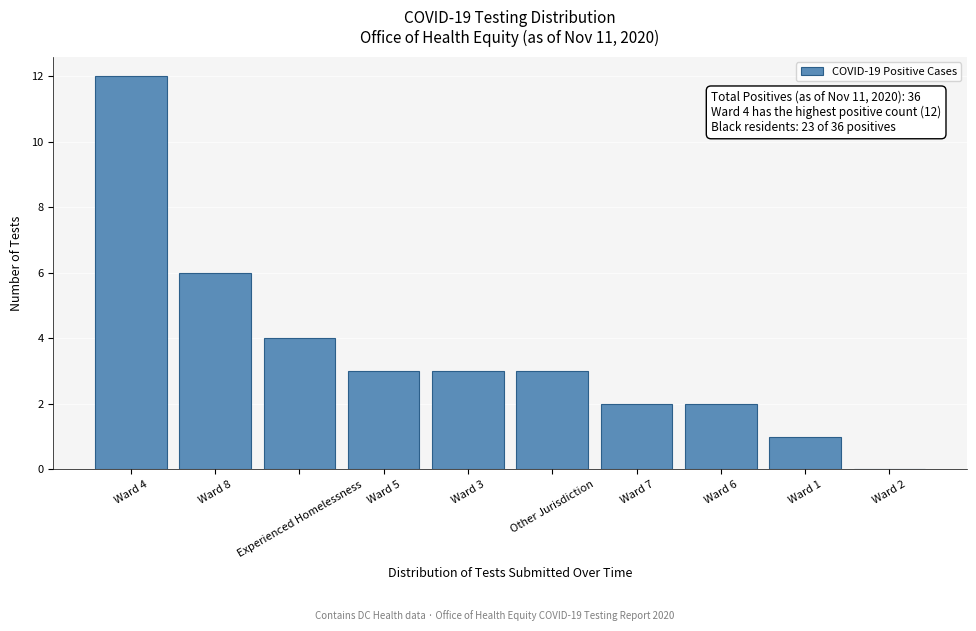

Reading left to right, extract all data points from this chart.

Ward 4=12	Ward 8=6	Experienced Homelessness=4	Ward 5=3	Ward 3=3	Other Jurisdiction=3	Ward 7=2	Ward 6=2	Ward 1=1	Ward 2=0